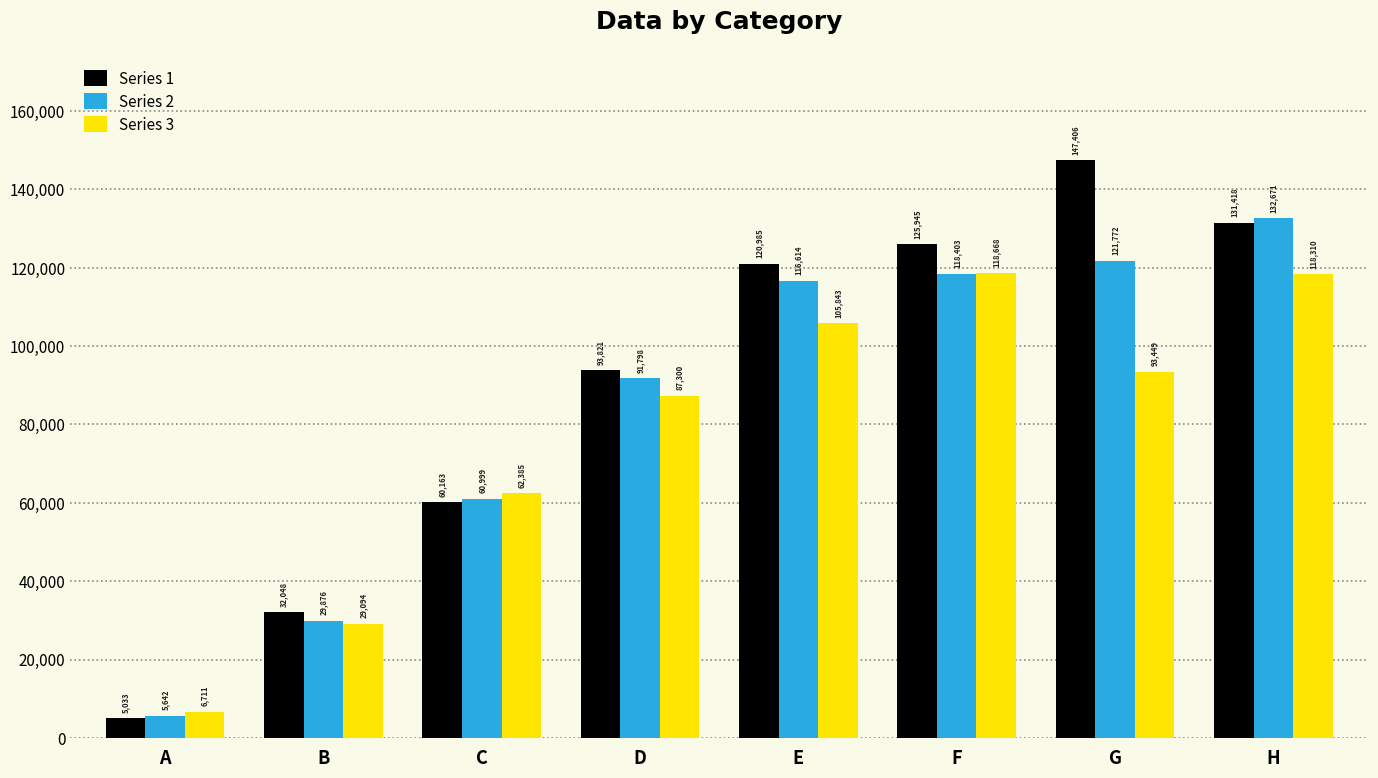

What are all the series names shown in the legend?

Series 1, Series 2, Series 3